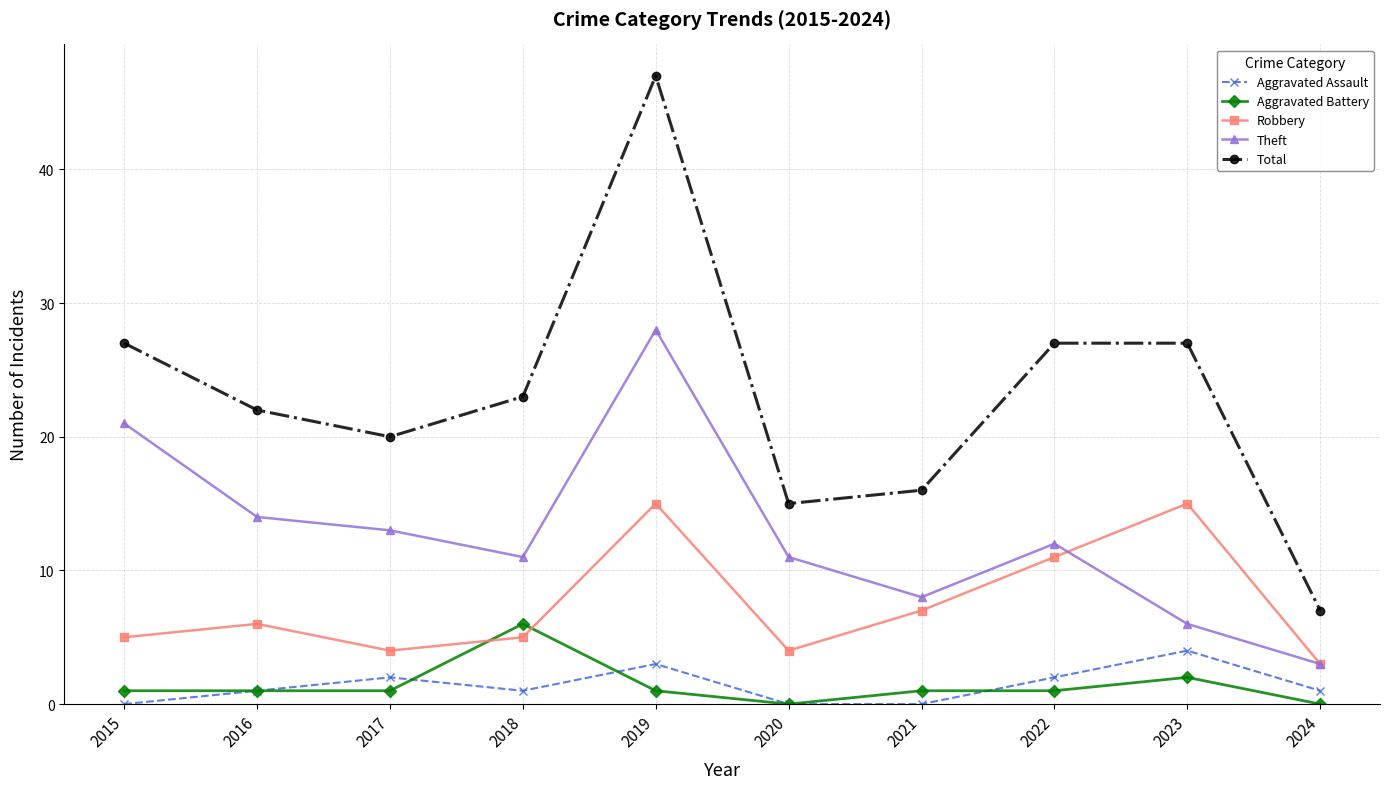

How many categories are shown in the chart?

10